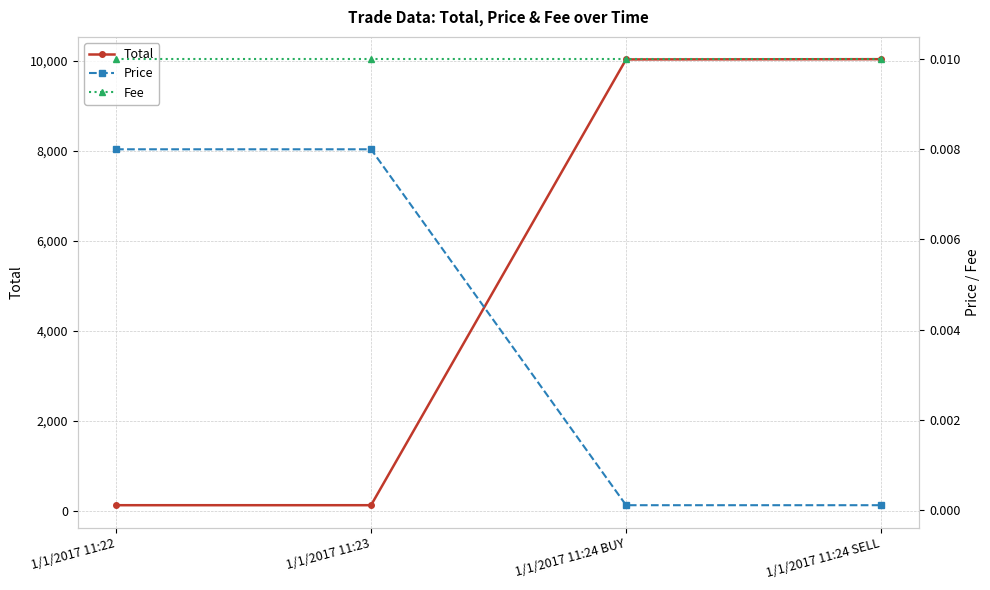

What is the difference between the Total values at 1/1/2017 11:24 SELL and 1/1/2017 11:23?

9905